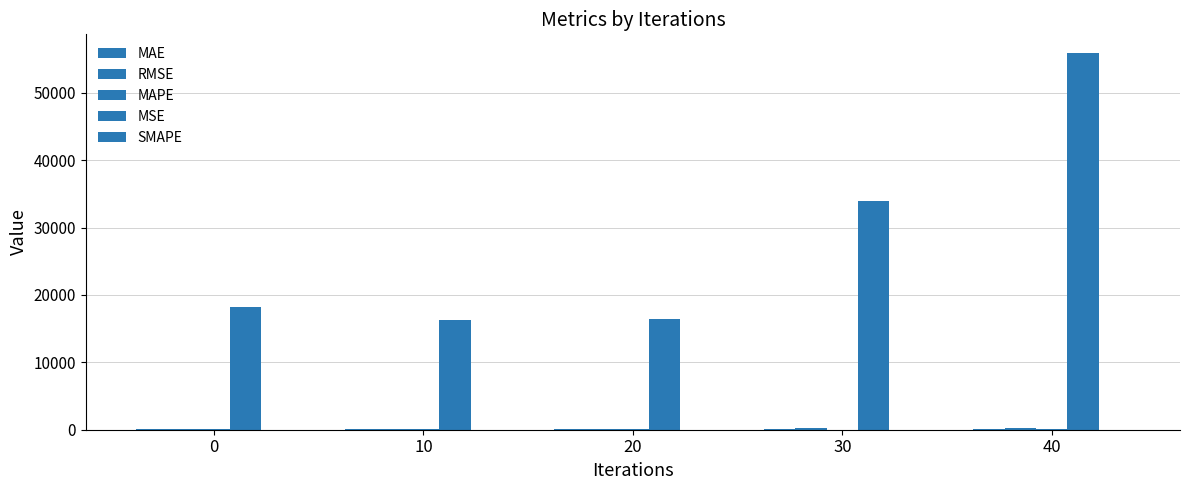

What is the sum of all MAPE values?

172.7